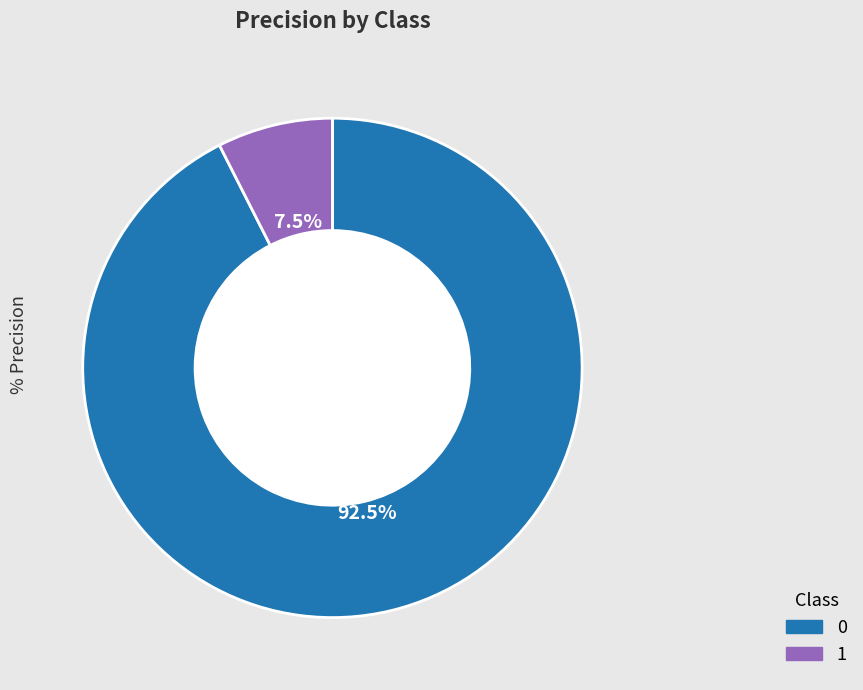

How many slices are in this pie chart?

2